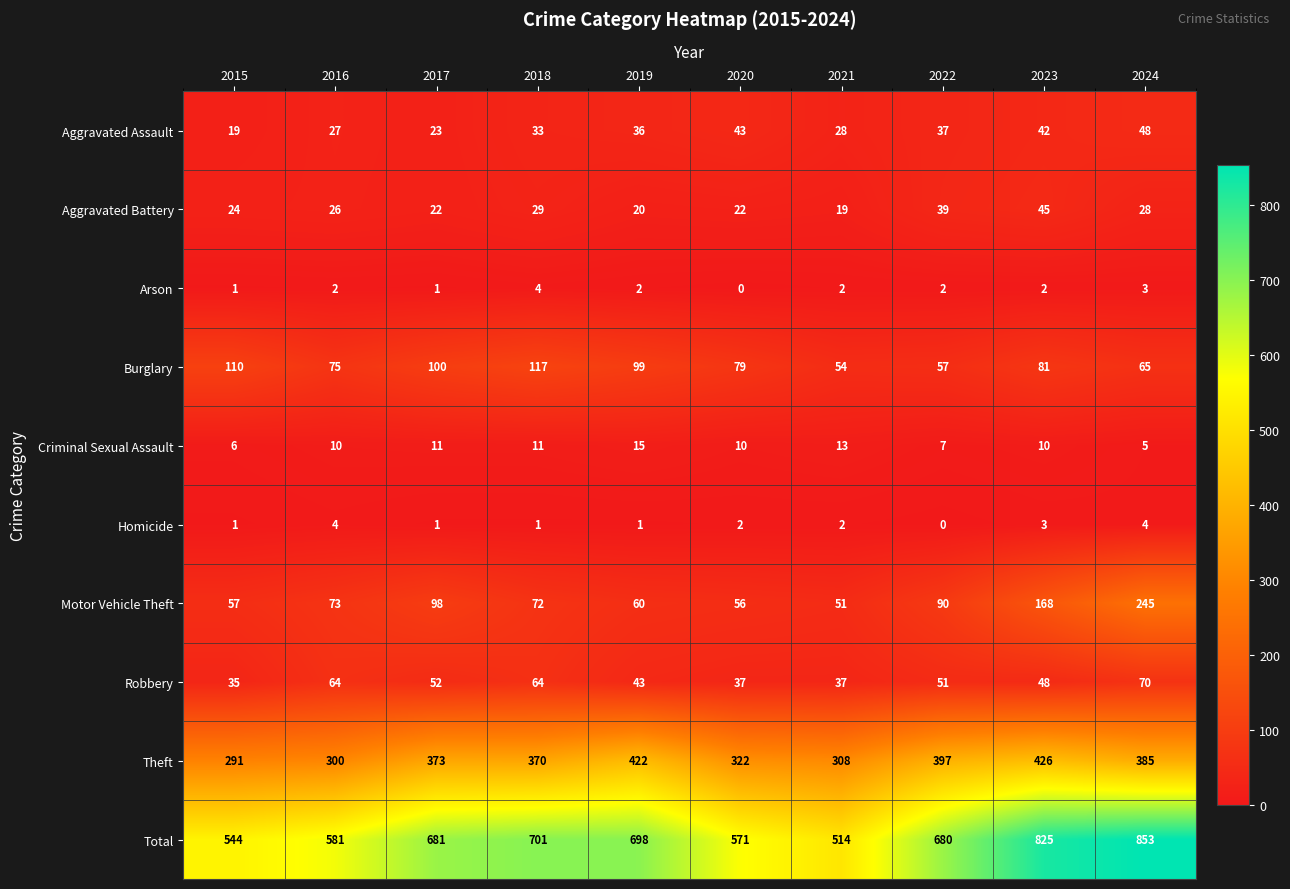

List the labels in order of Theft value, smallest first.

2015, 2016, 2021, 2020, 2018, 2017, 2024, 2022, 2019, 2023